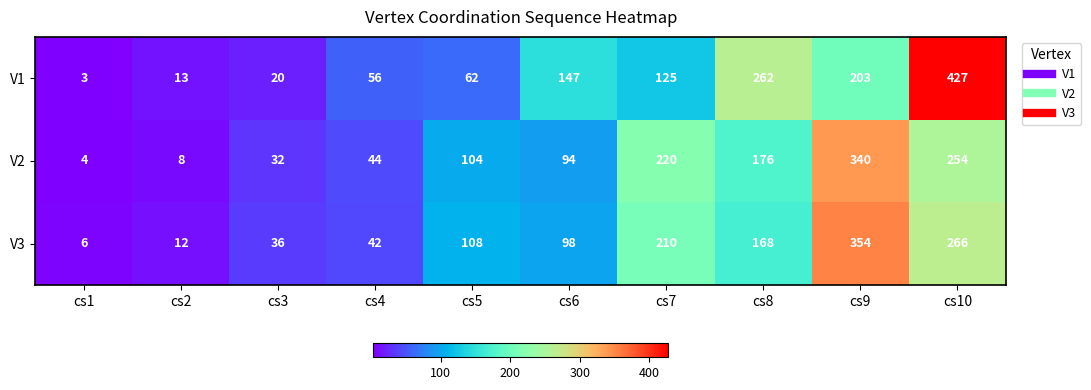

Reading left to right, extract all data points from this chart.

V1: 3	13	20	56	62	147	125	262	203	427
V2: 4	8	32	44	104	94	220	176	340	254
V3: 6	12	36	42	108	98	210	168	354	266